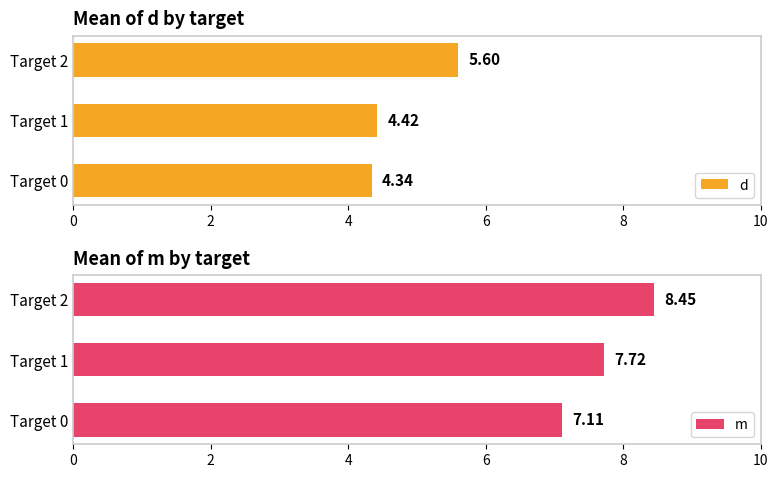

Rank the categories by d value from lowest to highest.

Target 0, Target 1, Target 2